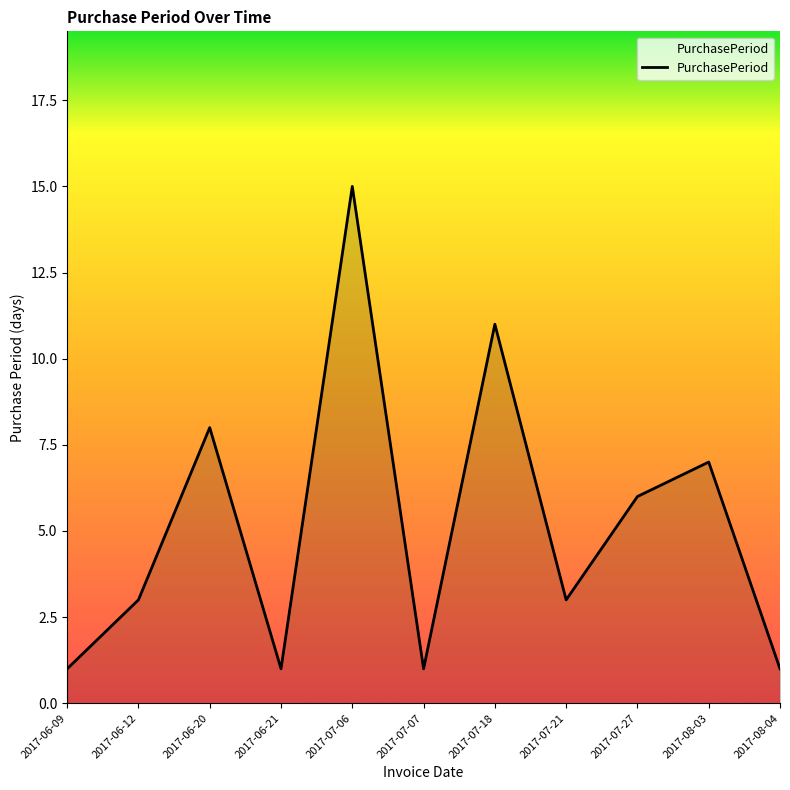

Which label corresponds to the largest value in the chart?

2017-07-06